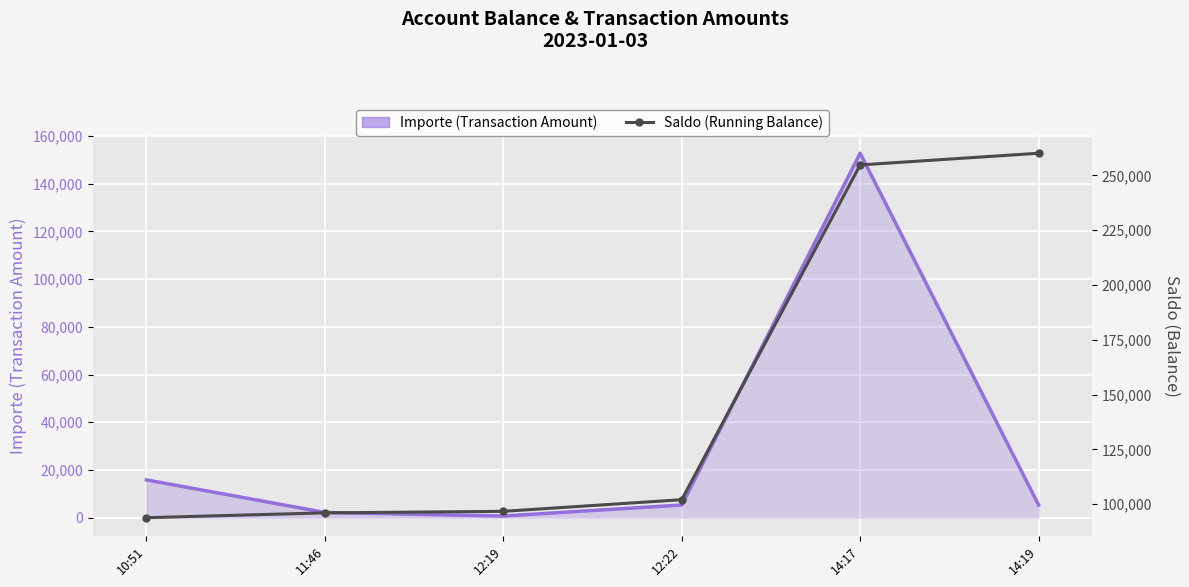

What is the label of the 2nd point from the right?

14:17